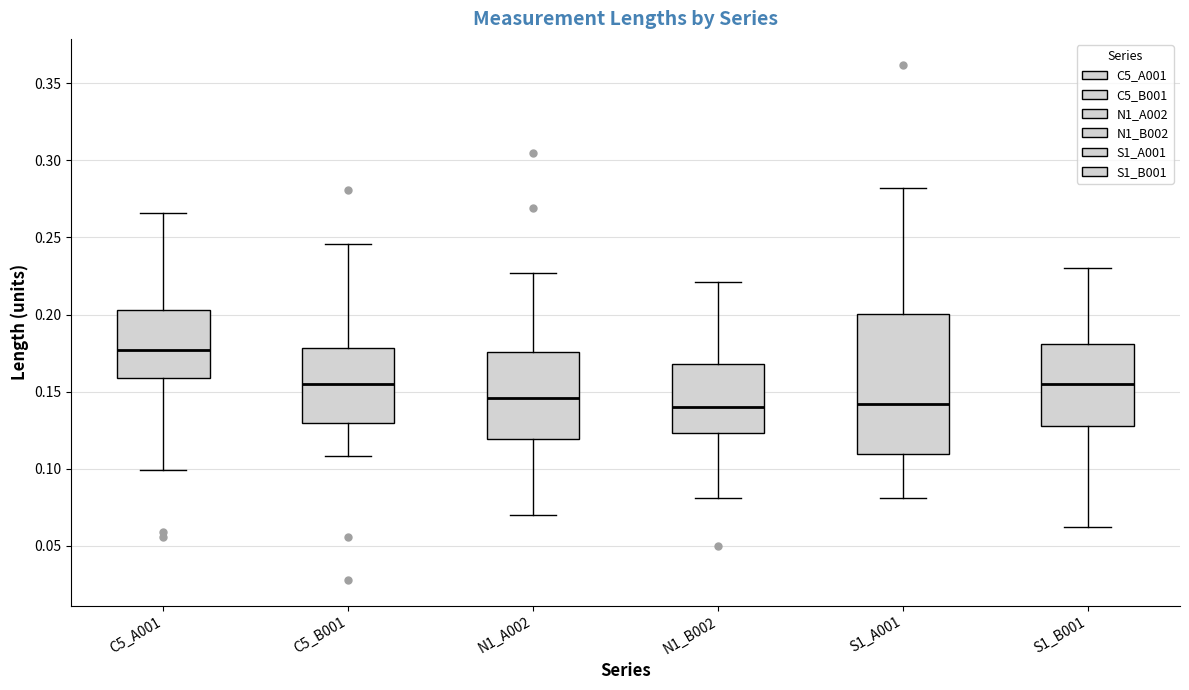

Where is the lower edge of the box for S1_A001 on the y-axis? The values are not printed on the chart, so give them approximately, as read against the axis.

0.110